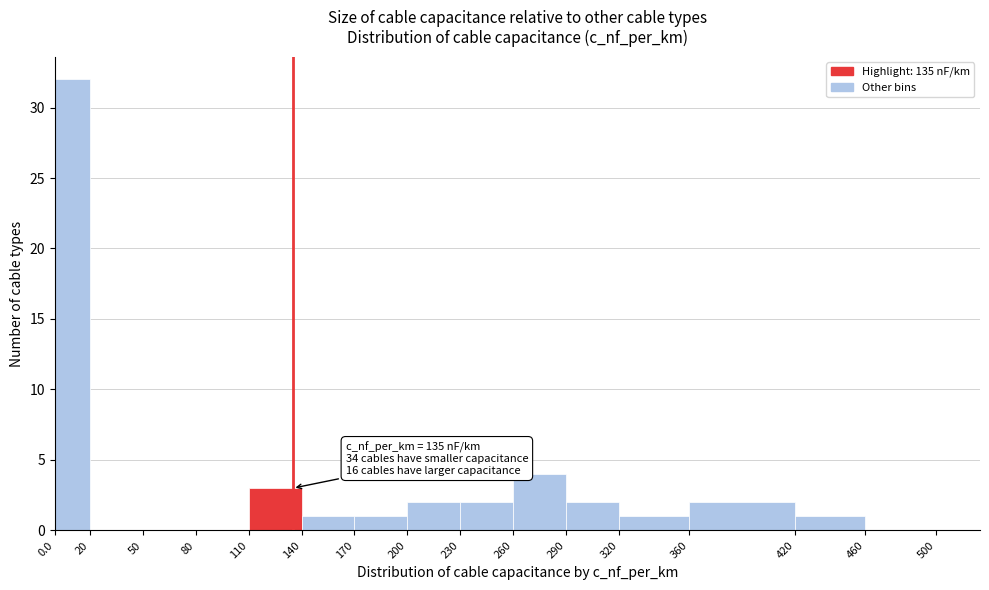

Over which range of the x-axis is the bar tallest?

0.0 to 20